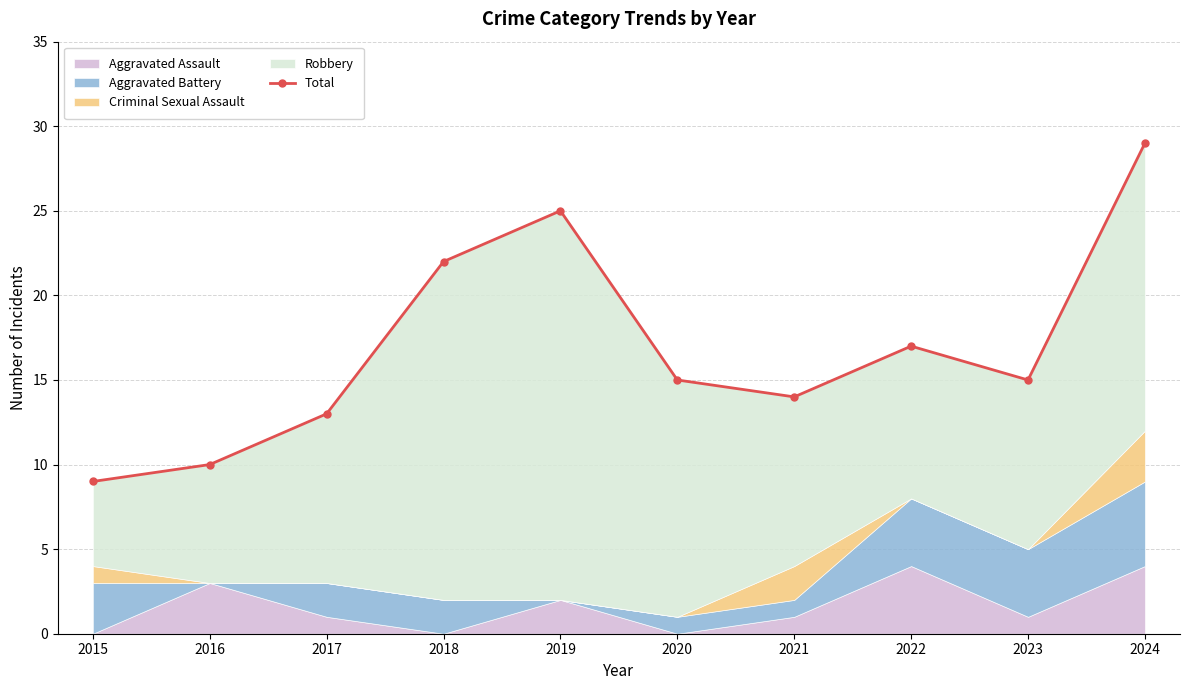

What is the difference between the maximum and minimum values?

20